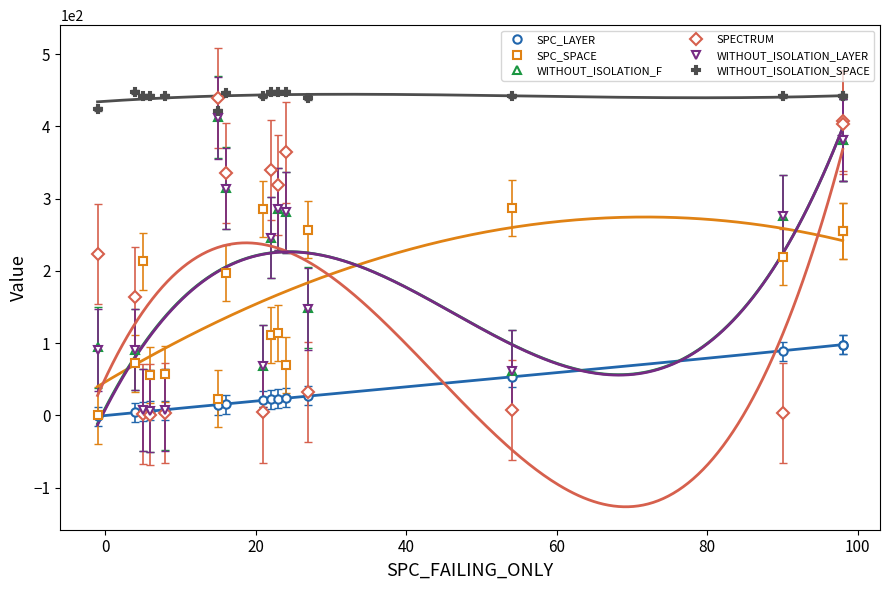

Does the chart have visible grid lines?

No